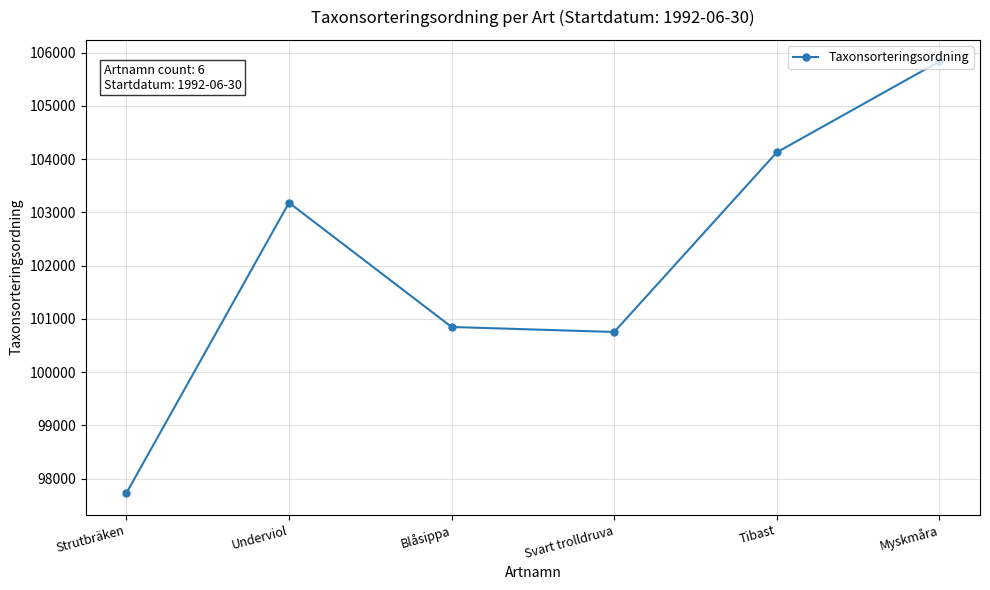

What value does the data have at Tibast, to the nearest 10?

104130